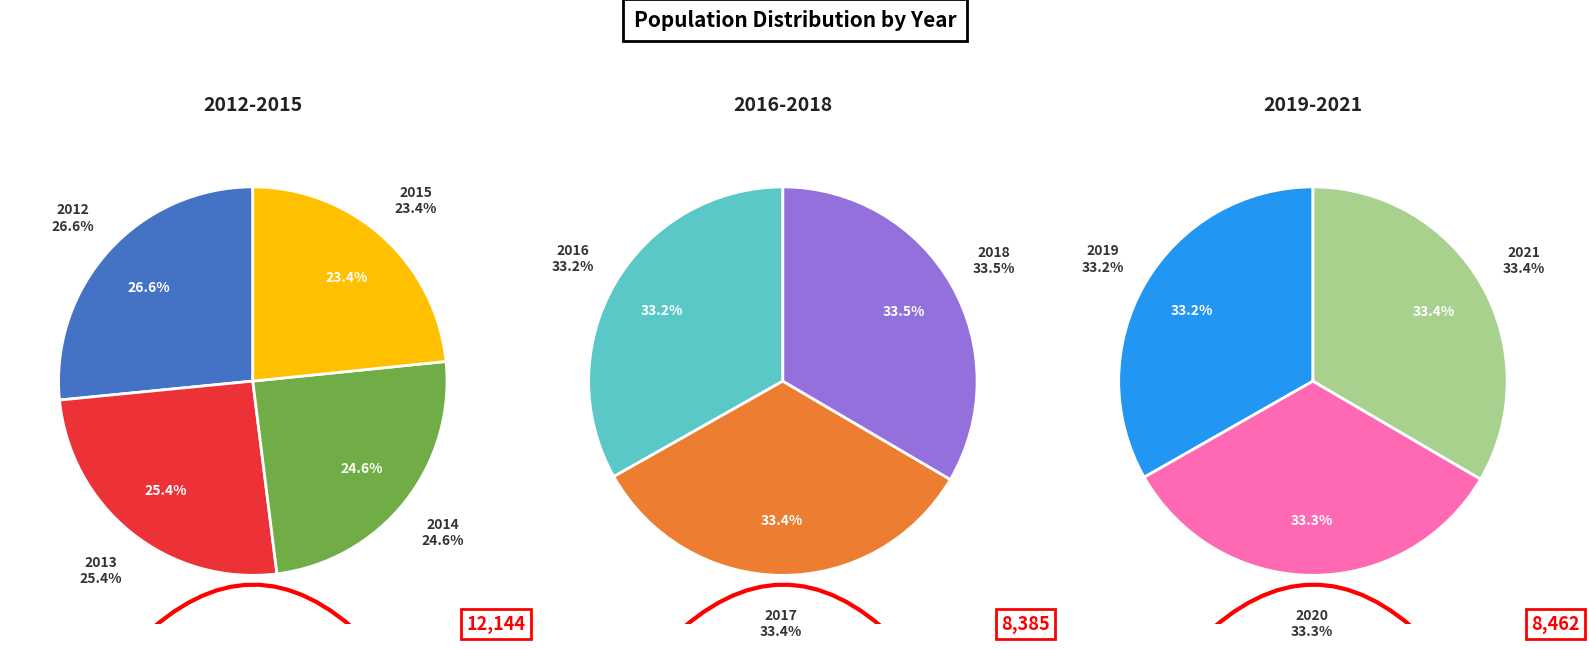

How many slices are in this pie chart?

10